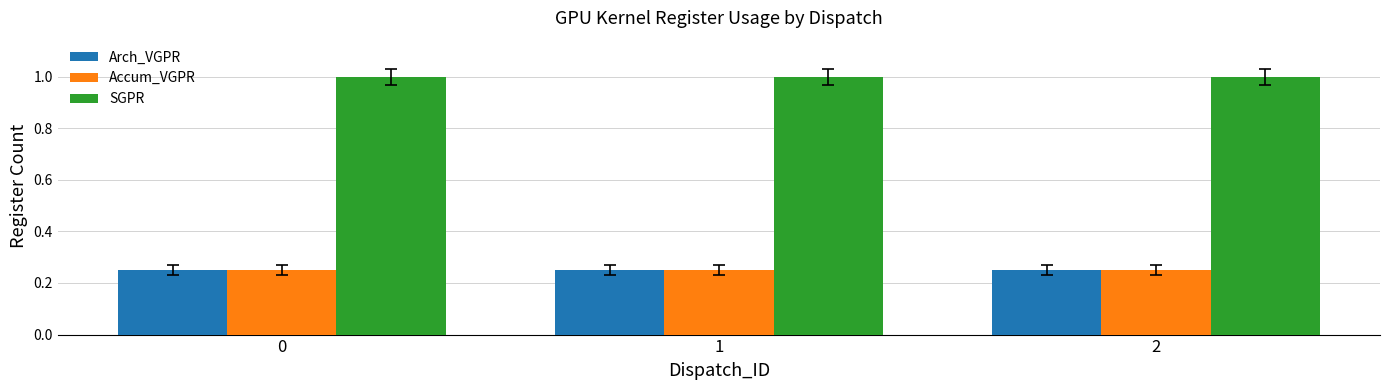

Which series has the largest total across all categories?

SGPR